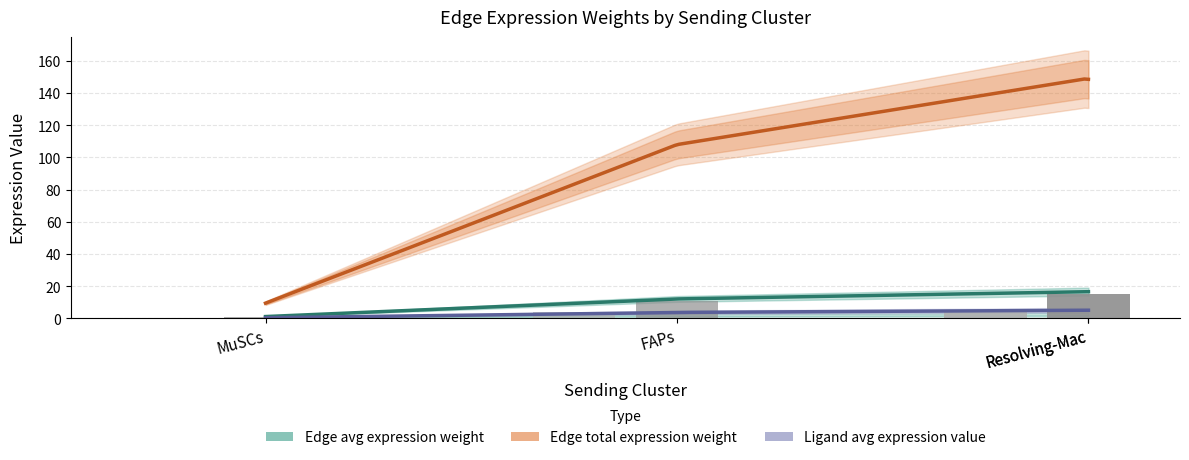

What is the difference between the highest and lowest values at Resolving-Mac?

146.8